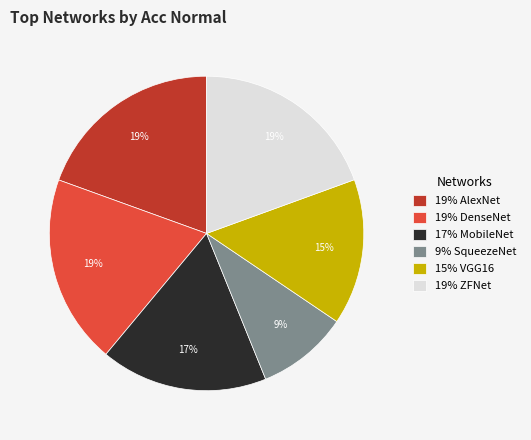

Is it true that 19% ZFNet is 11% of the pie?

False